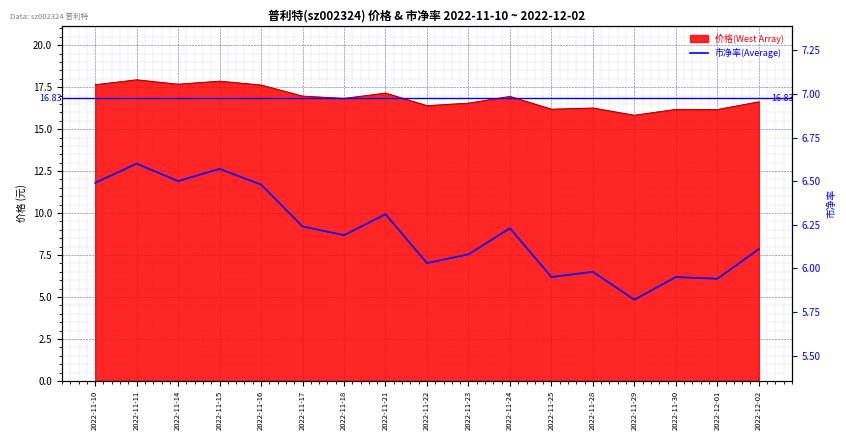

Reading left to right, what are all the values shown in this chart?

6.5	6.6	6.5	6.6	6.5	6.2	6.2	6.3	6.0	6.1	6.2	6.0	6.0	5.8	6.0	5.9	6.1